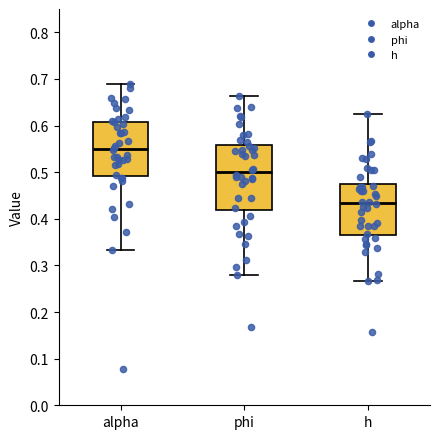

Comparing the boxes themselves (not the whiskers), which one is the tallest?

phi